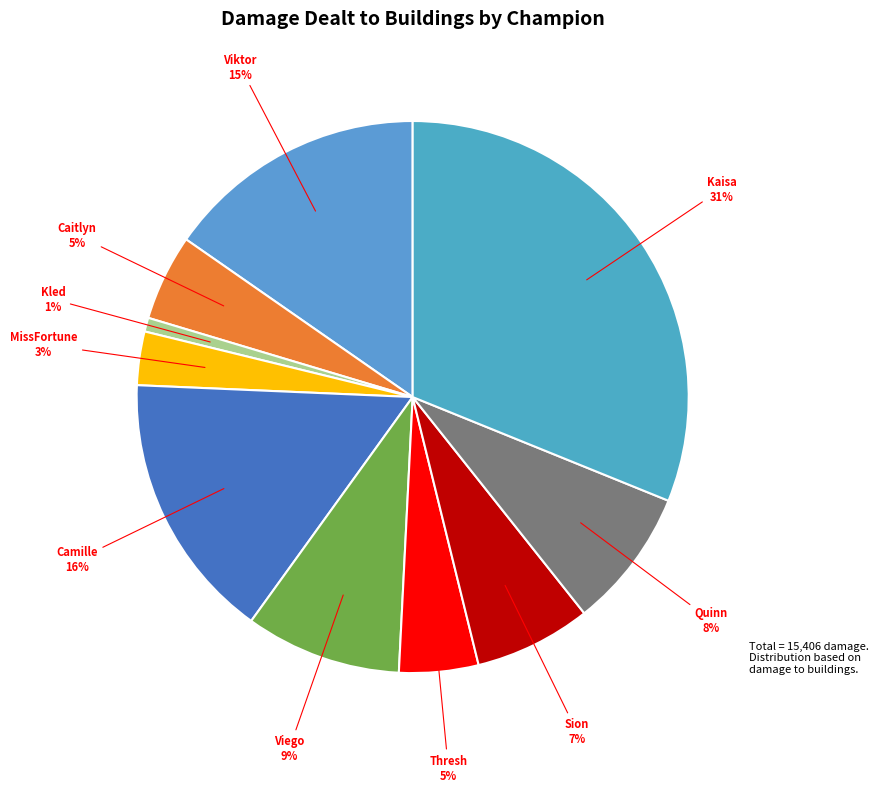

To the nearest percent, what is the average slice percentage?

10%